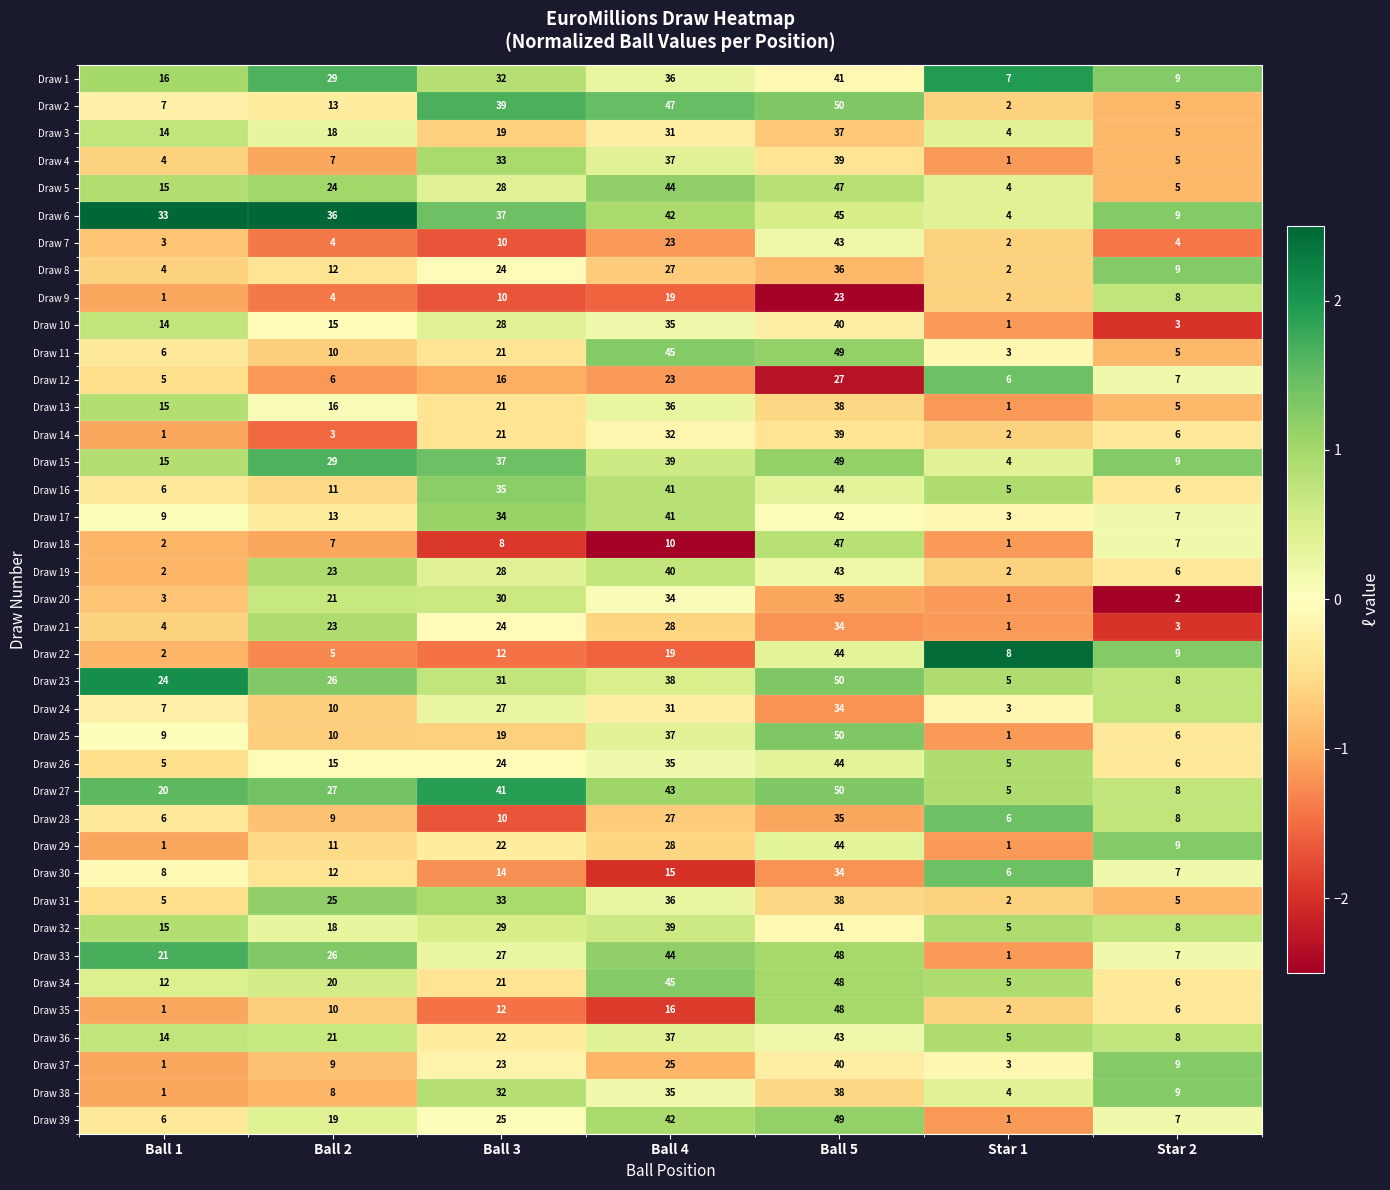

At which label is Draw 8 closest to 19?

Ball 3